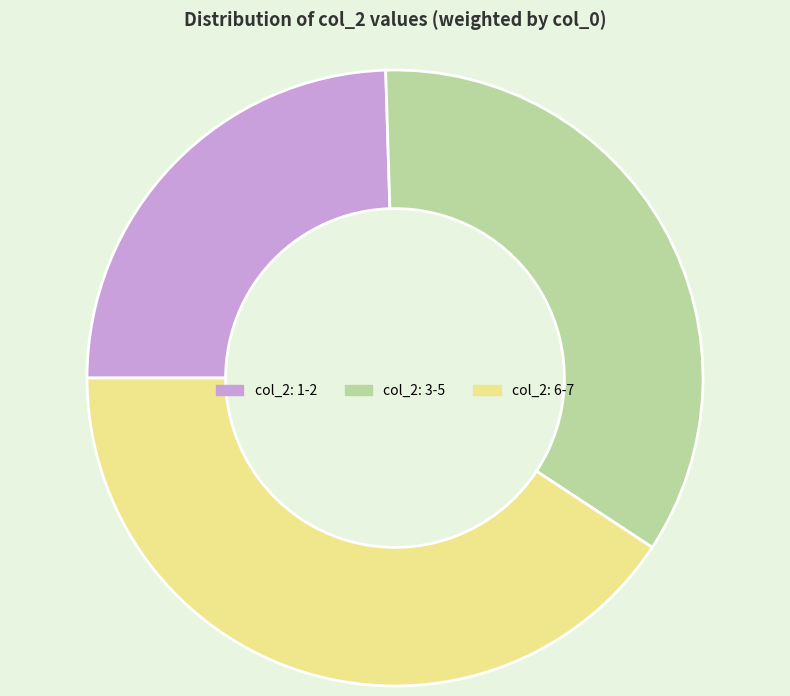

Which slice is the smallest?

col_2: 1-2